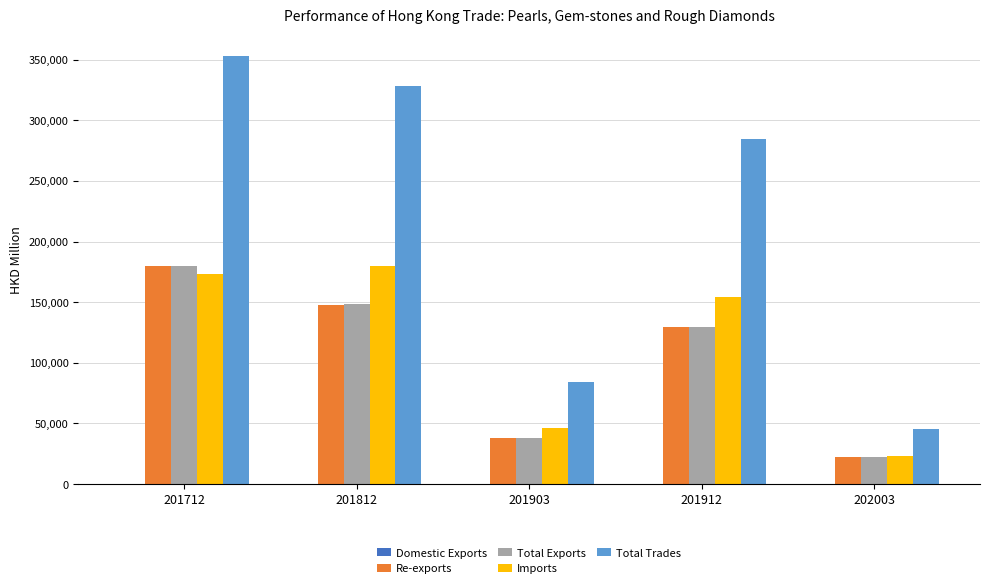

Between 201812 and 202003, which series saw the biggest shift?

Total Trades